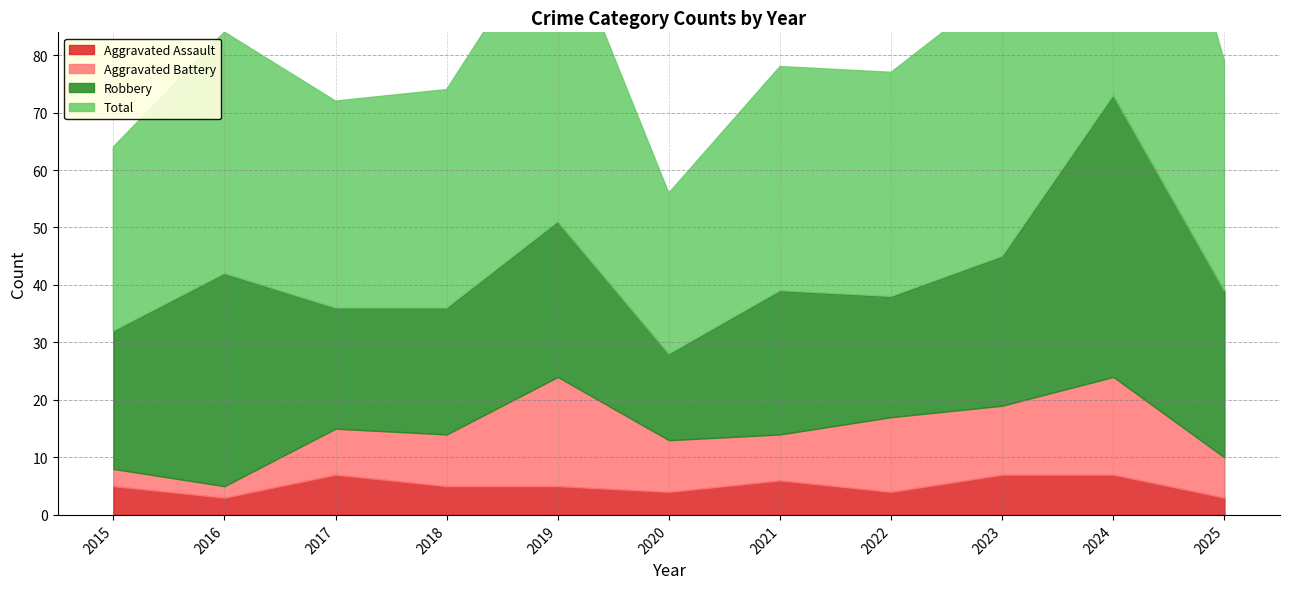

Is it true that Aggravated Assault equals 5 at 2018?

True